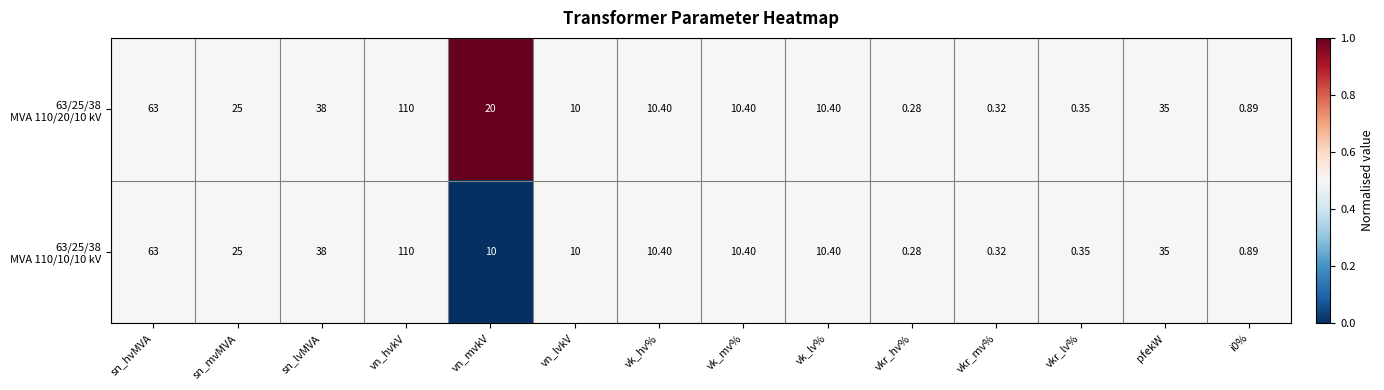

Count the number of data series in this chart.

2